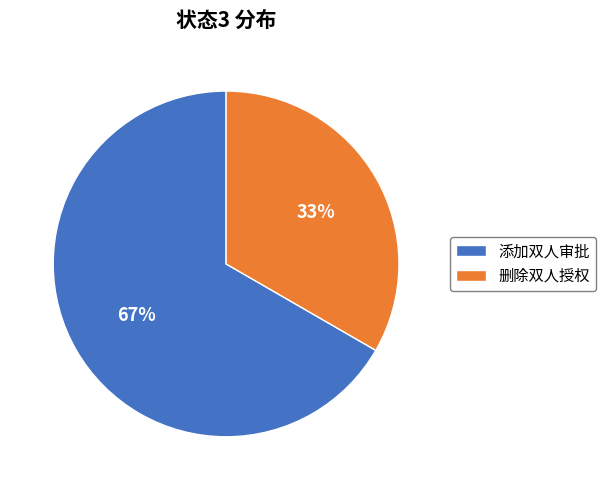

To the nearest percent, what percentage of the pie is 添加双人审批?

67%